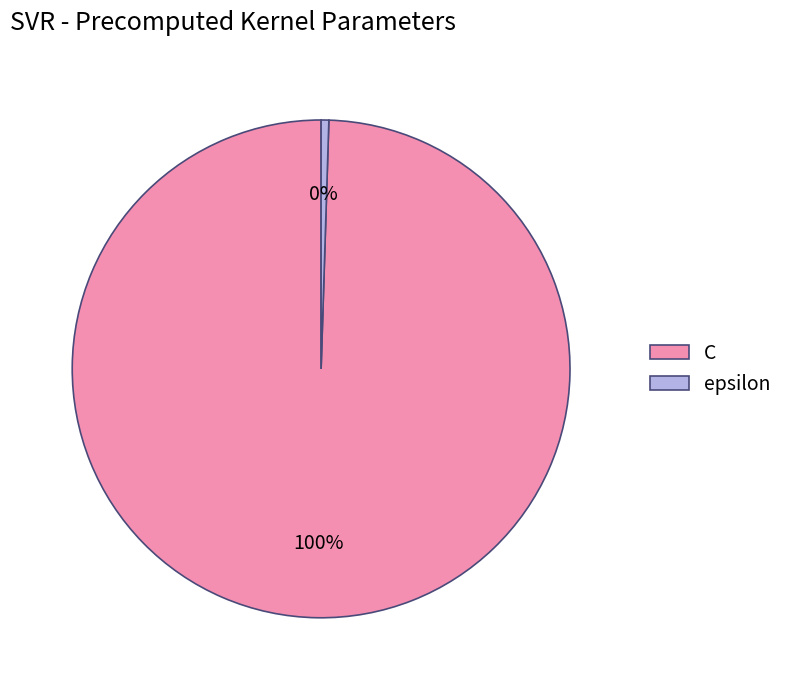

To the nearest percent, what is the average slice percentage?

50%